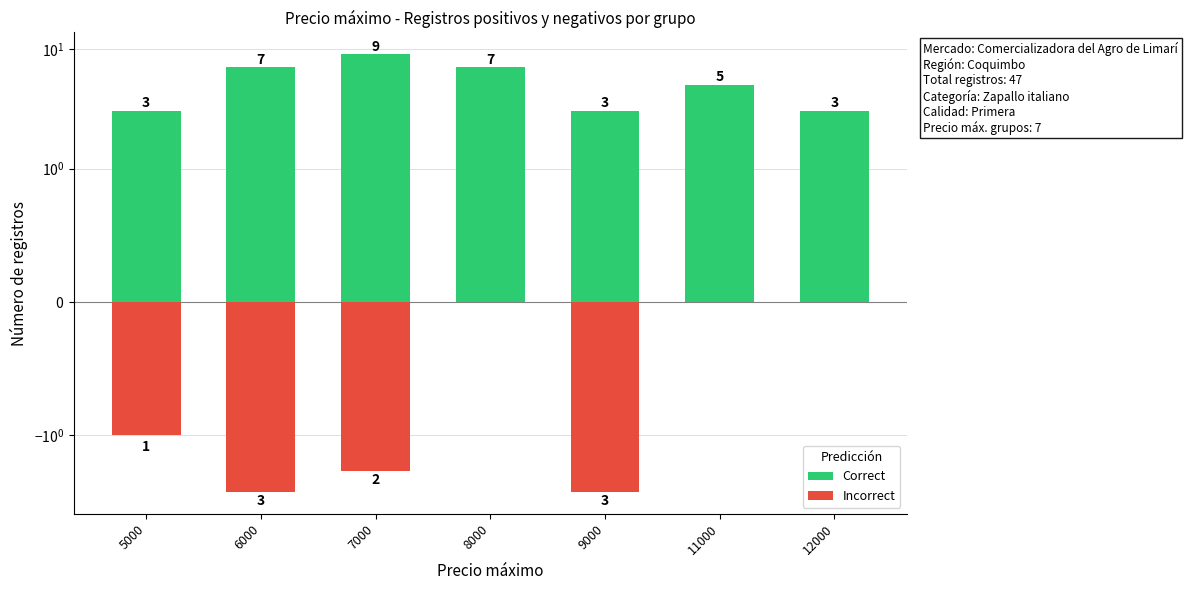

Reading left to right, list all the values displayed in this chart.

Correct: 3	7	9	7	3	5	3
Incorrect: -1	-3	-2	0	-3	0	0